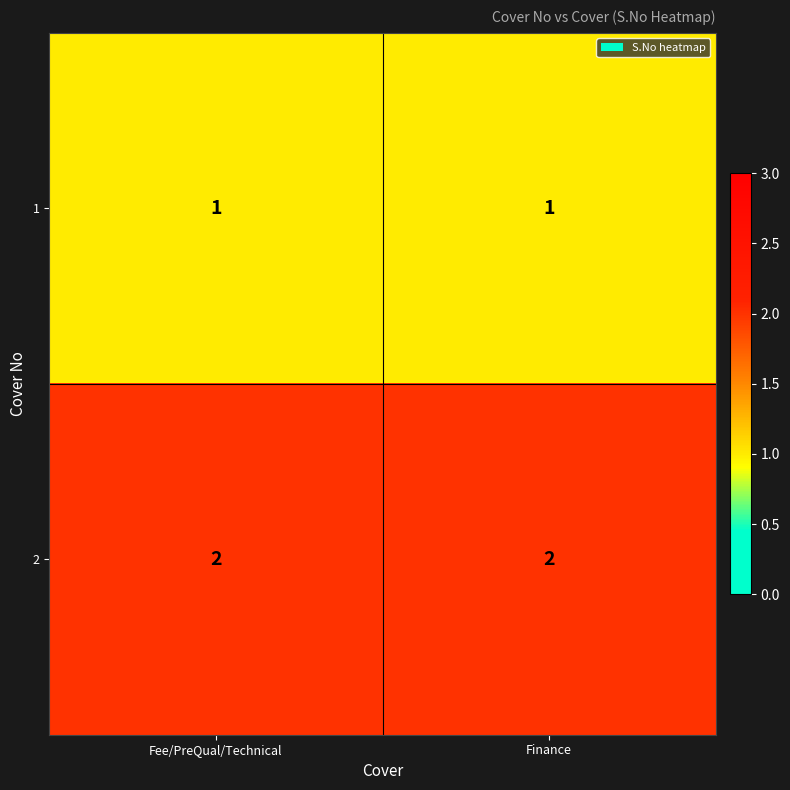

What is the total value across all series at Finance?

3